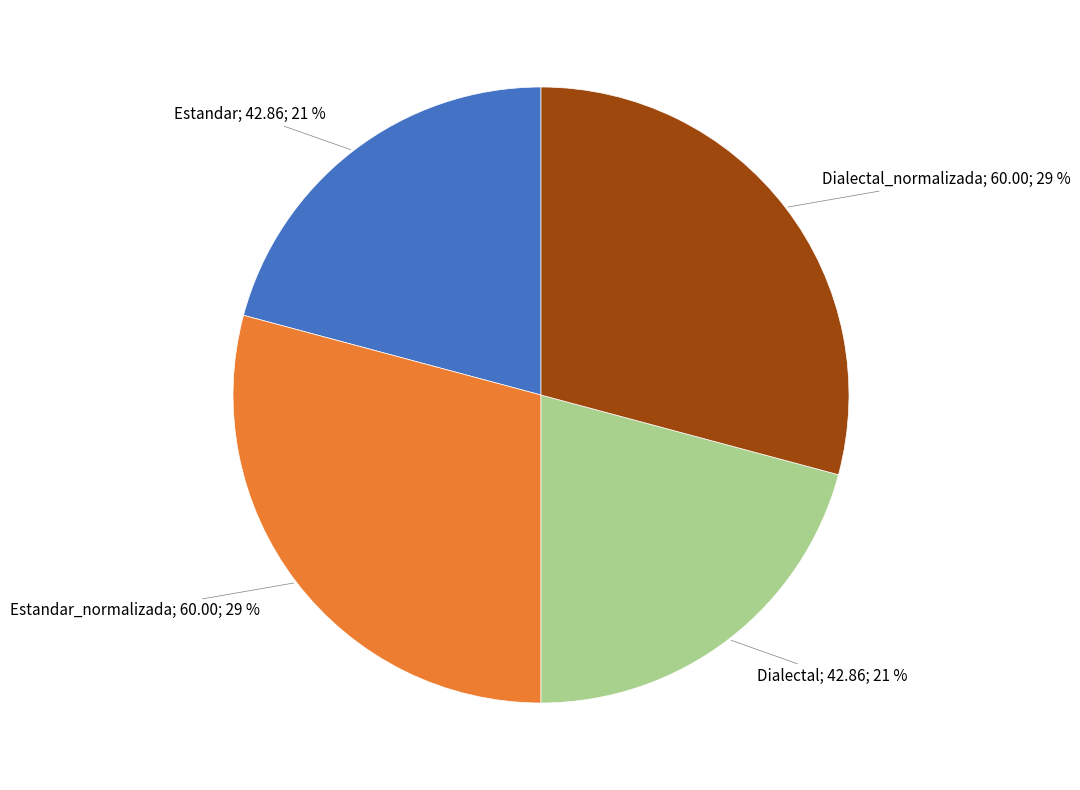

How many segments does this pie chart have?

4